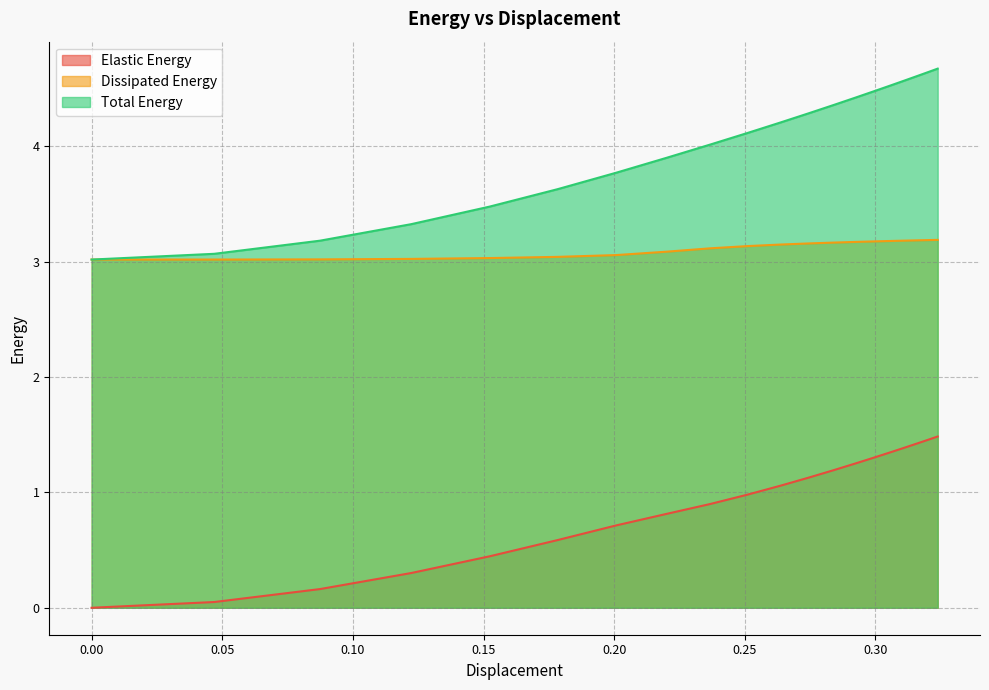

What is the label of the 16th point from the left?

0.305687826333138